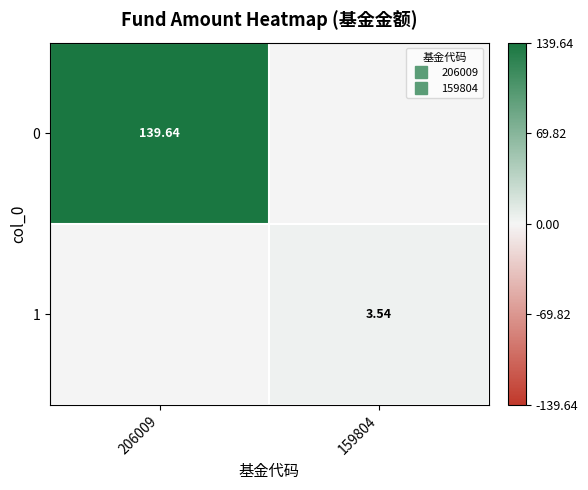

What is the total value across all series at 206009?

139.6